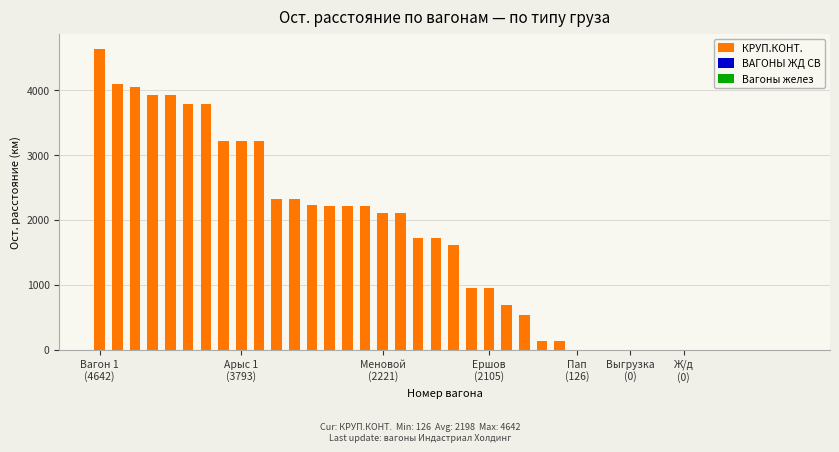

What is the greatest value displayed?

4642